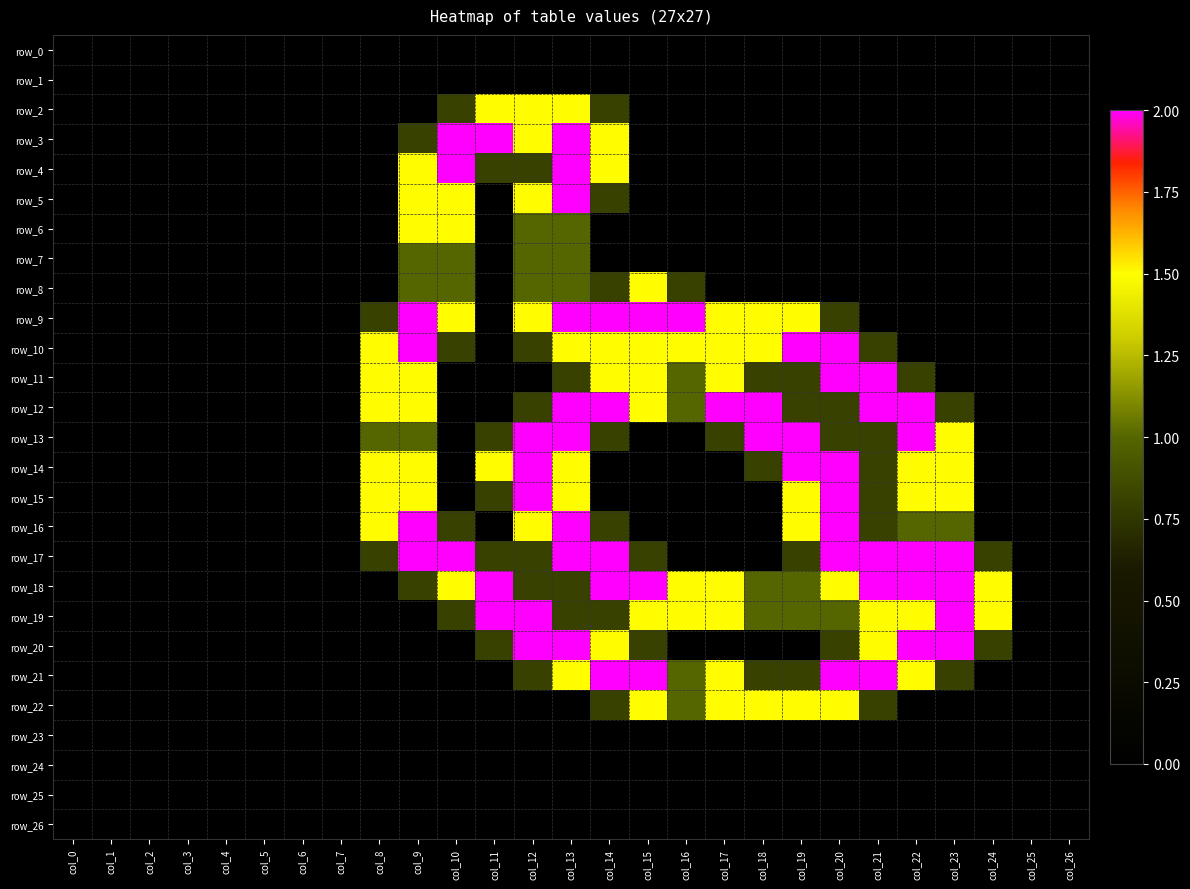

Between col_10 and col_25, which is larger?

col_10